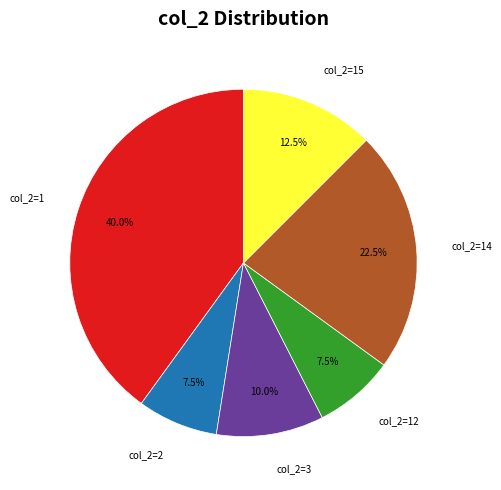

Does any single category account for the majority?

No